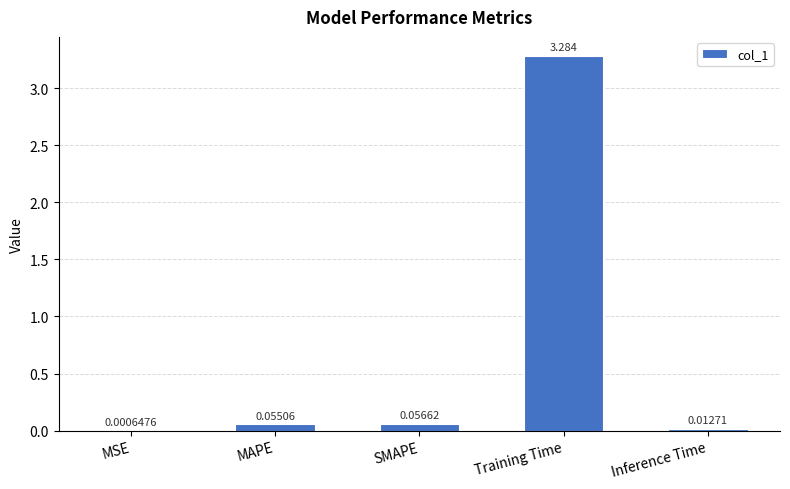

At which category does the chart reach its peak across all series?

Training Time